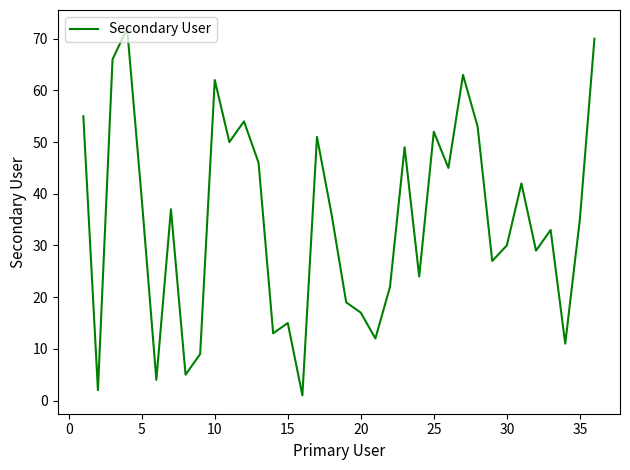

What is the difference between the maximum and minimum values?

71